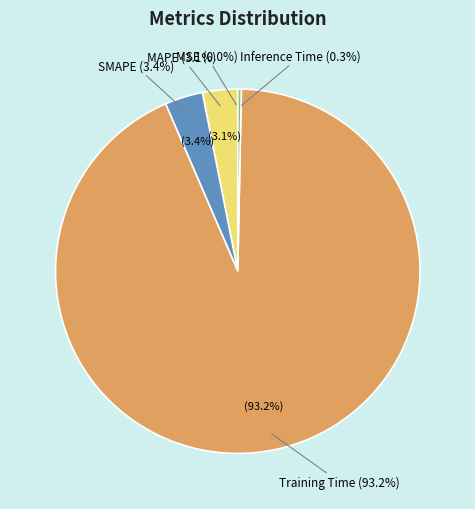

To the nearest percent, what portion does SMAPE represent?

3%